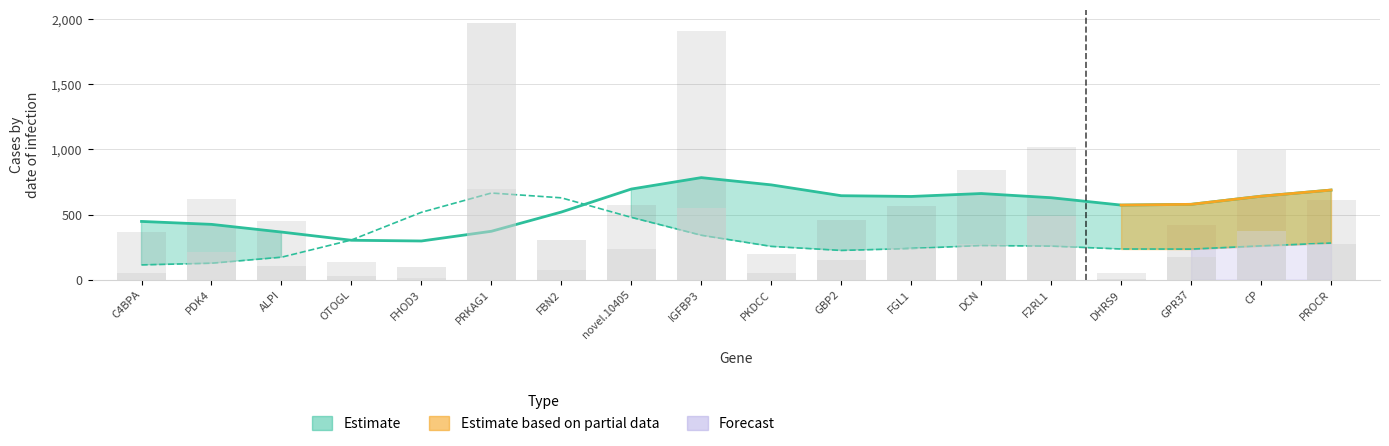

Which category has the lowest value in the treat-Expression series?

FHOD3